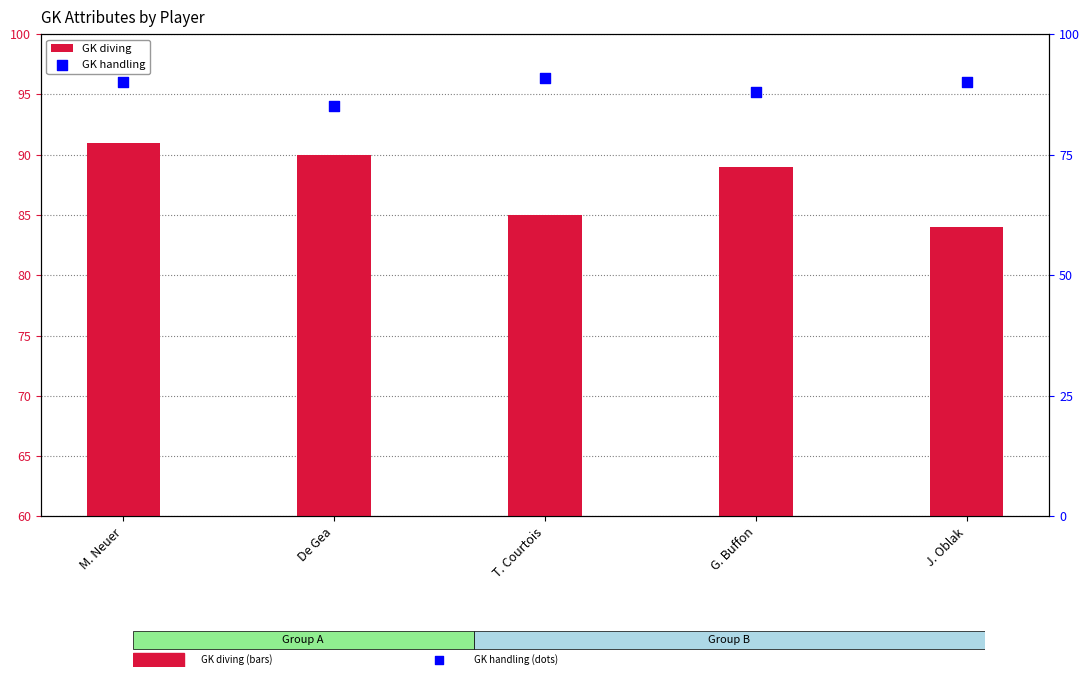

What are all the series names shown in the legend?

GK diving, GK handling